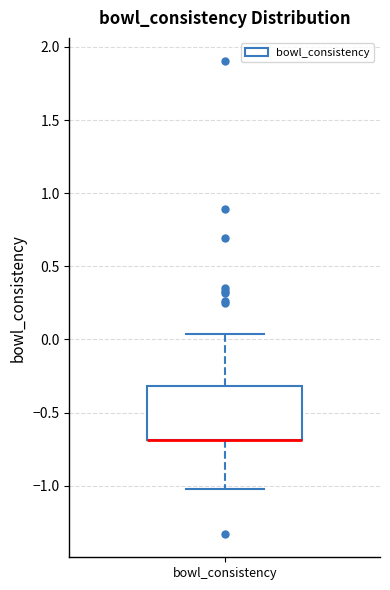

Where does the upper whisker of the box for bowl_consistency end on the y-axis? The values are not printed on the chart, so give them approximately, as read against the axis.

0.05